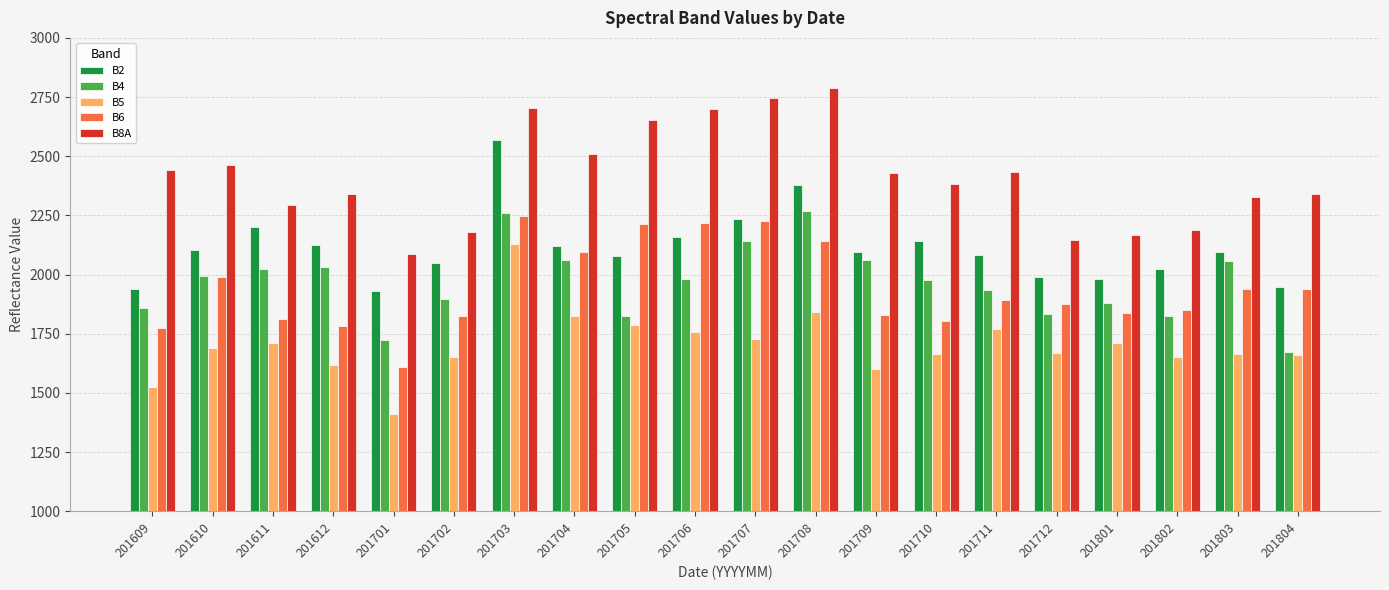

How many groups of bars are there?

20